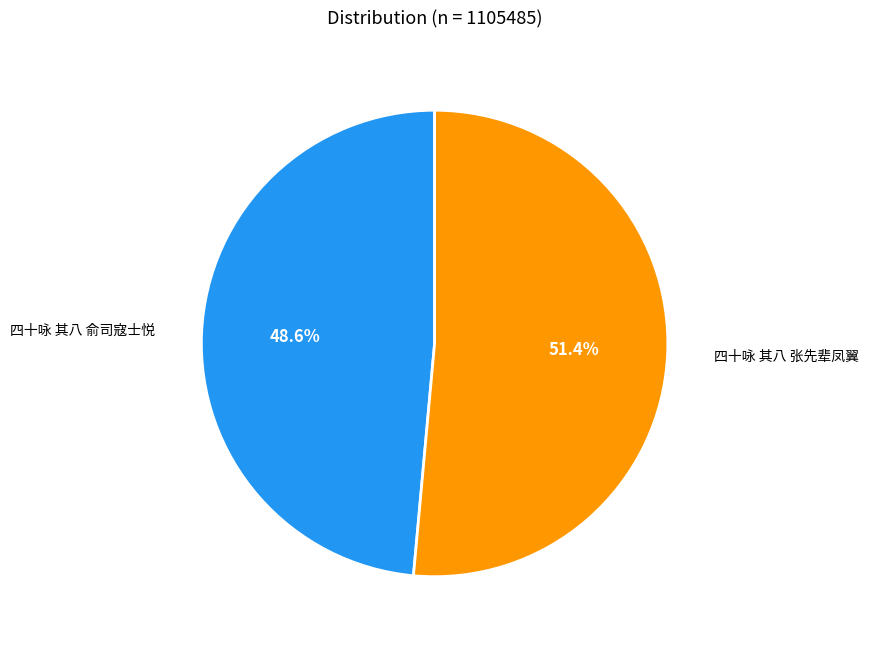

Between 四十咏 其八 俞司寇士悦 and 四十咏 其八 张先辈凤翼, which is larger?

四十咏 其八 张先辈凤翼